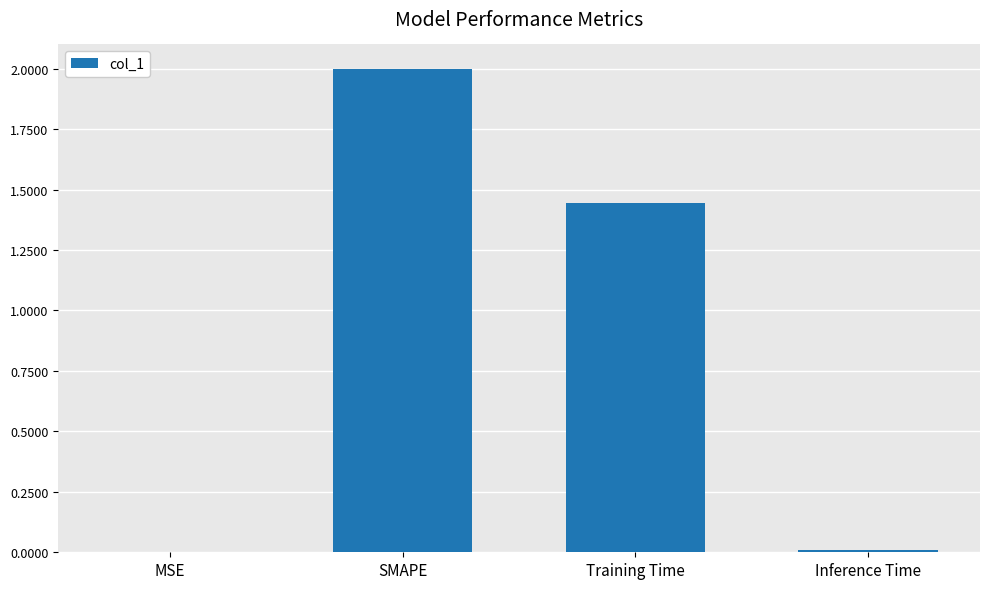

Which has a higher value, Training Time or SMAPE?

SMAPE